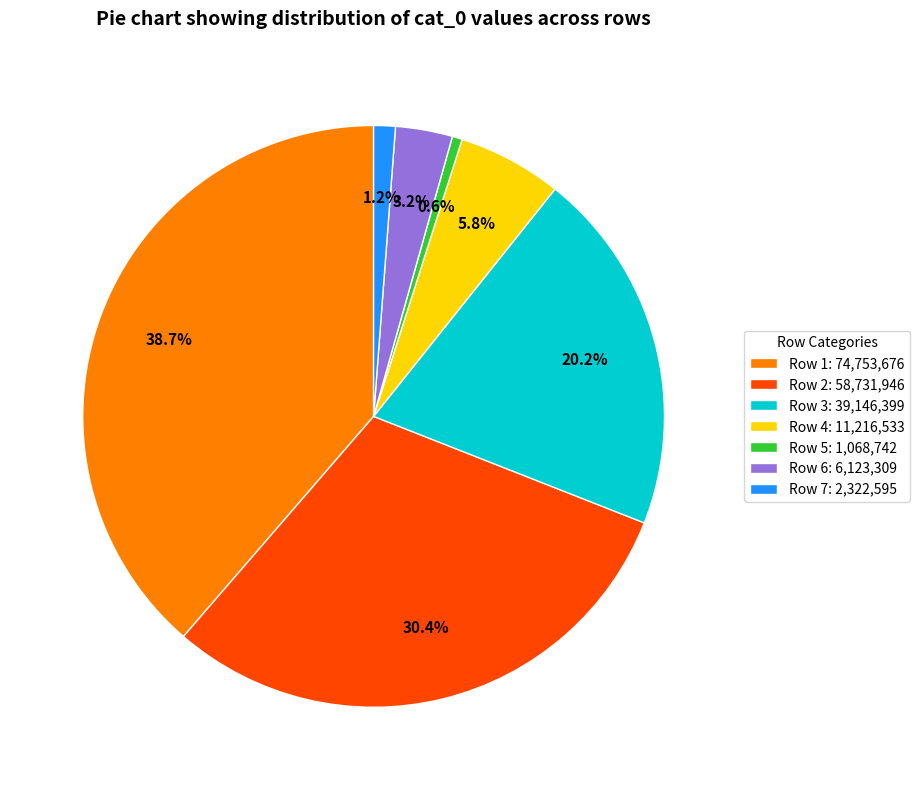

Does Row 2: 58,731,946 account for over 50% of the chart?

No